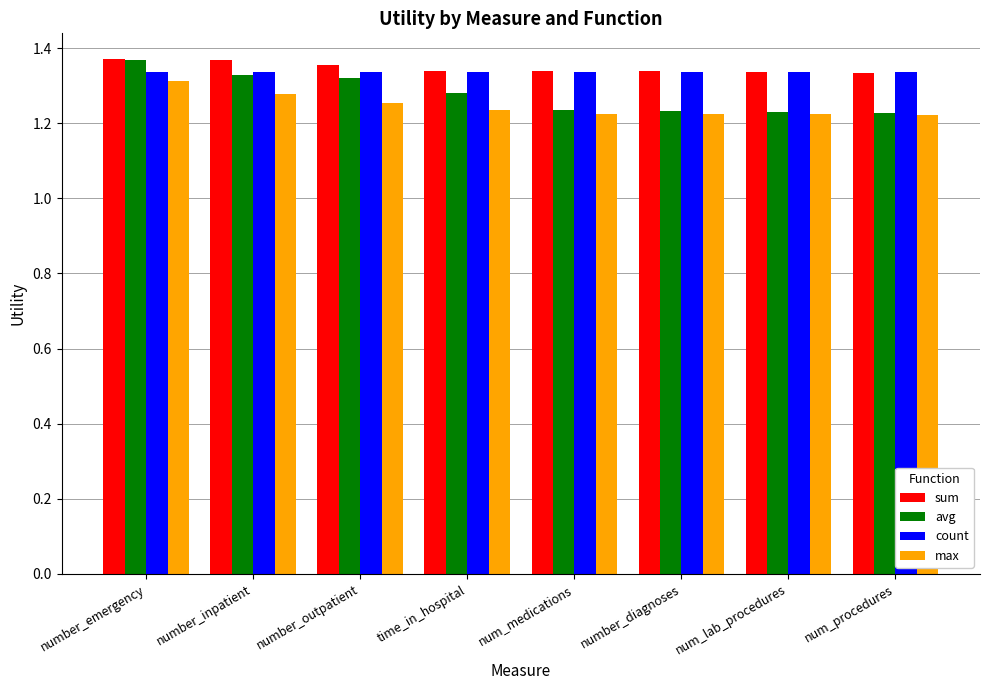

Which series has the largest range (max minus min)?

avg